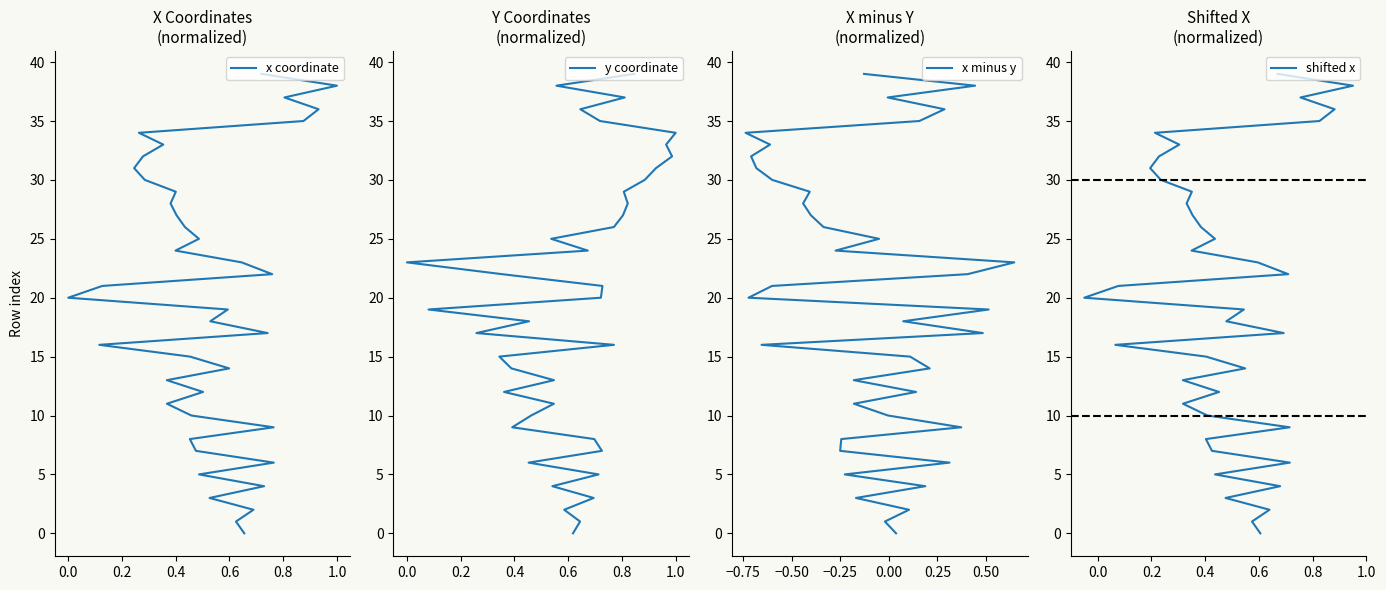

True or false: x coordinate has more than 2 interior local peaks.

False